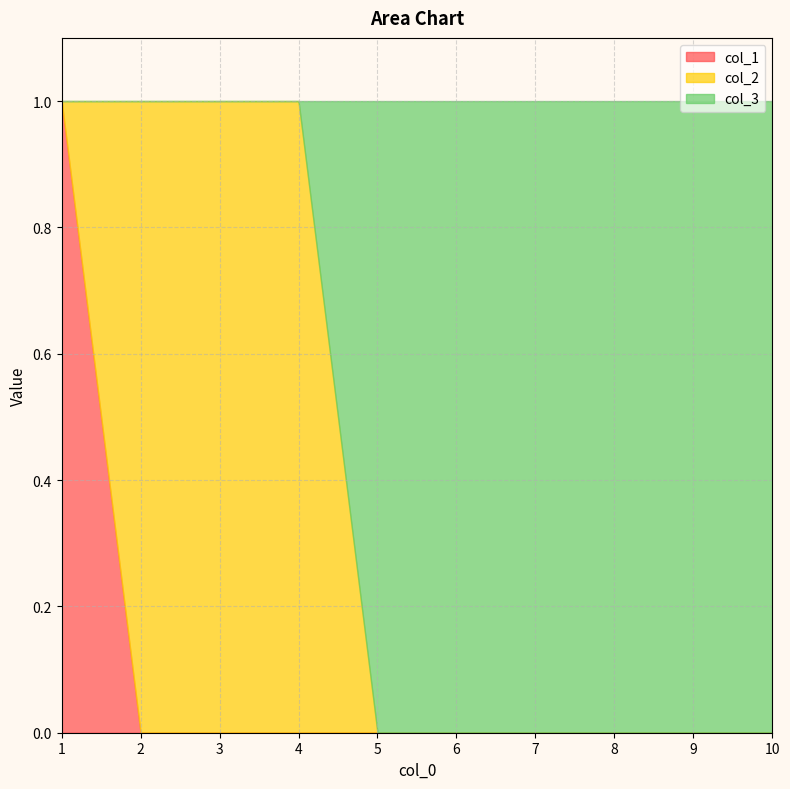

The value of col_1 at 1 is 1. True or false?

True